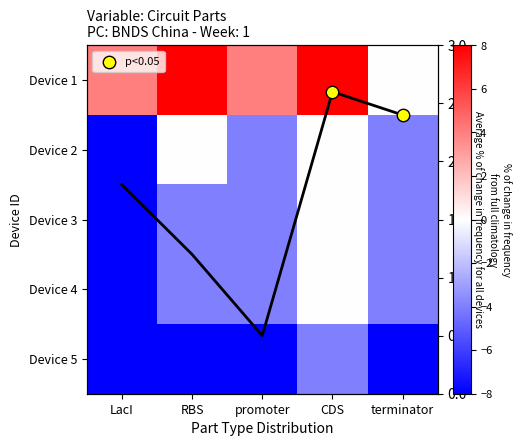

At how many categories does at least one series exceed -7?

5